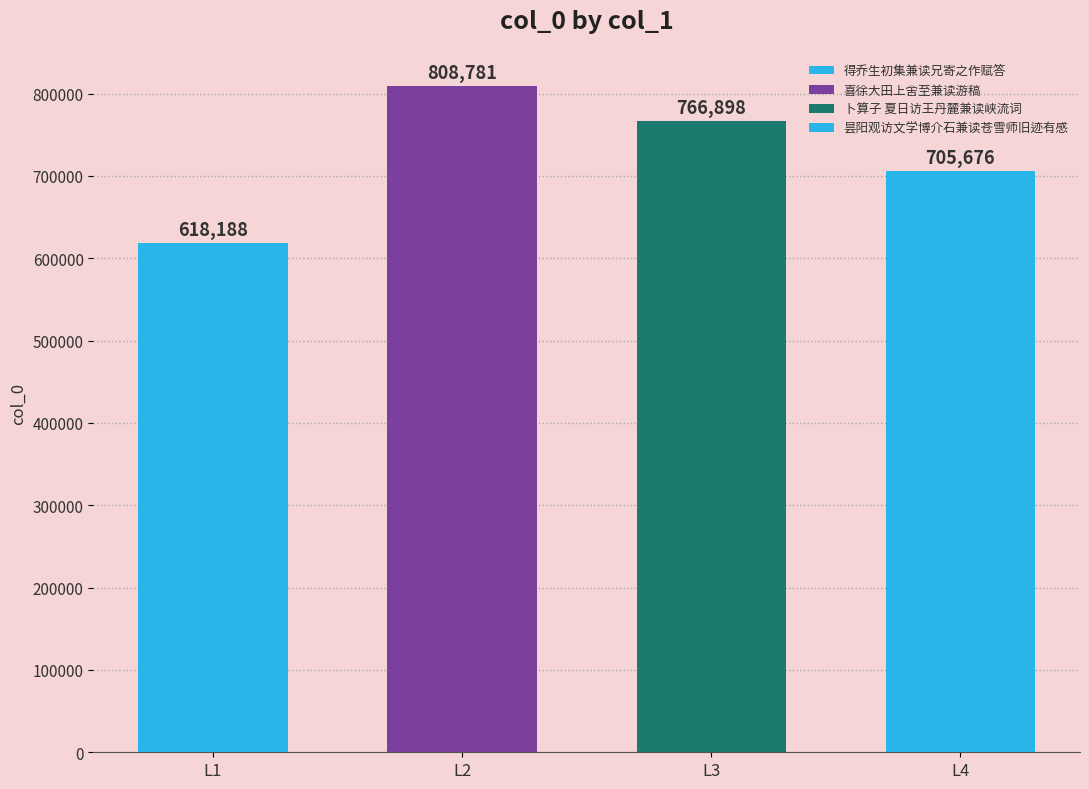

What is the ratio of the value at L1 to the value at L3?

0.8